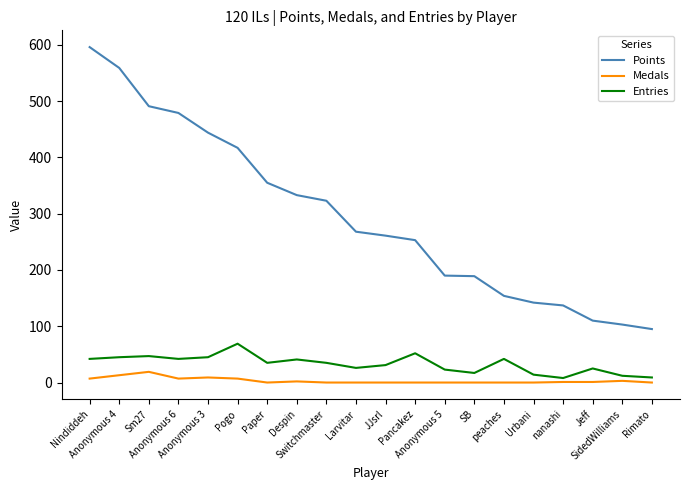

How many values in the Medals series are below 1?

10